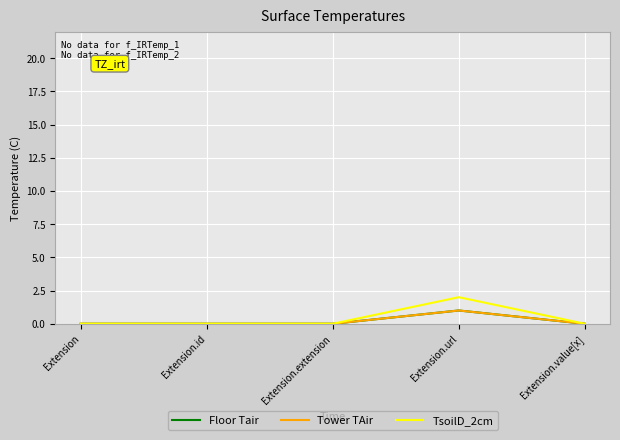

Is this an area chart (filled region under the line)?

No